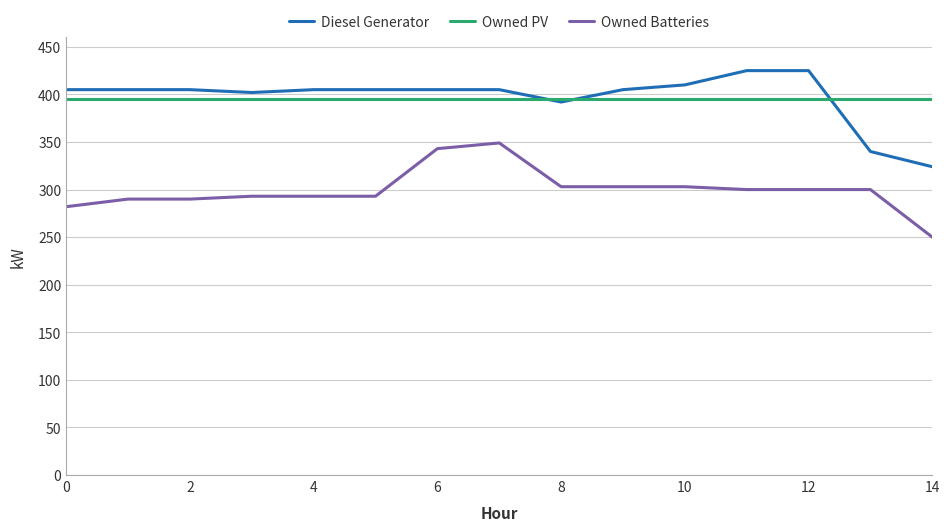

True or false: Owned Batteries and Diesel Generator intersect in this chart.

False